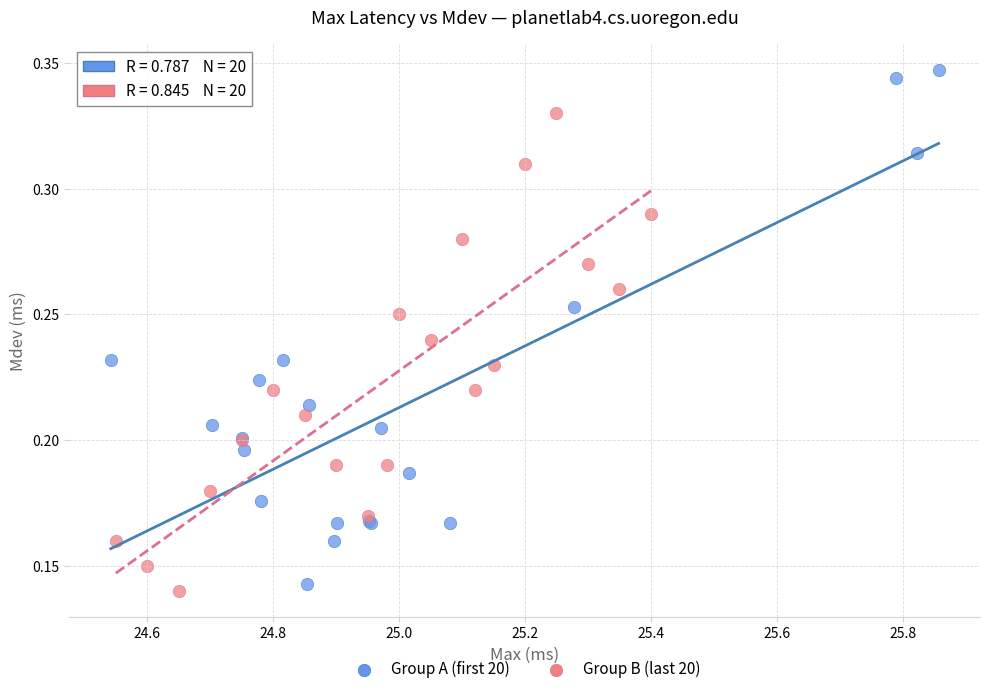

Which series contains the highest Y value?

Group A (first 20)